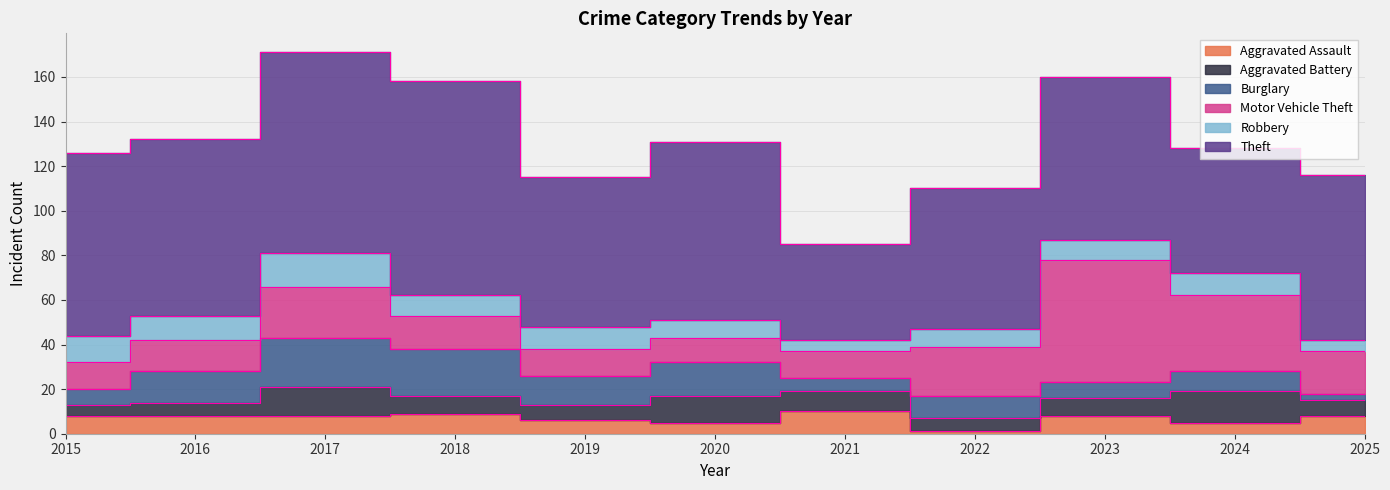

At which category is the sum across all series the highest?

2017